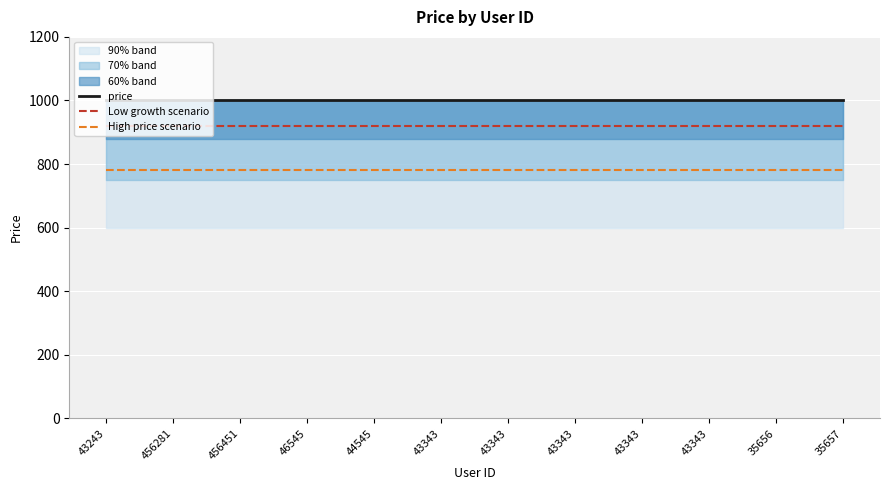

What is the greatest value displayed?

1000